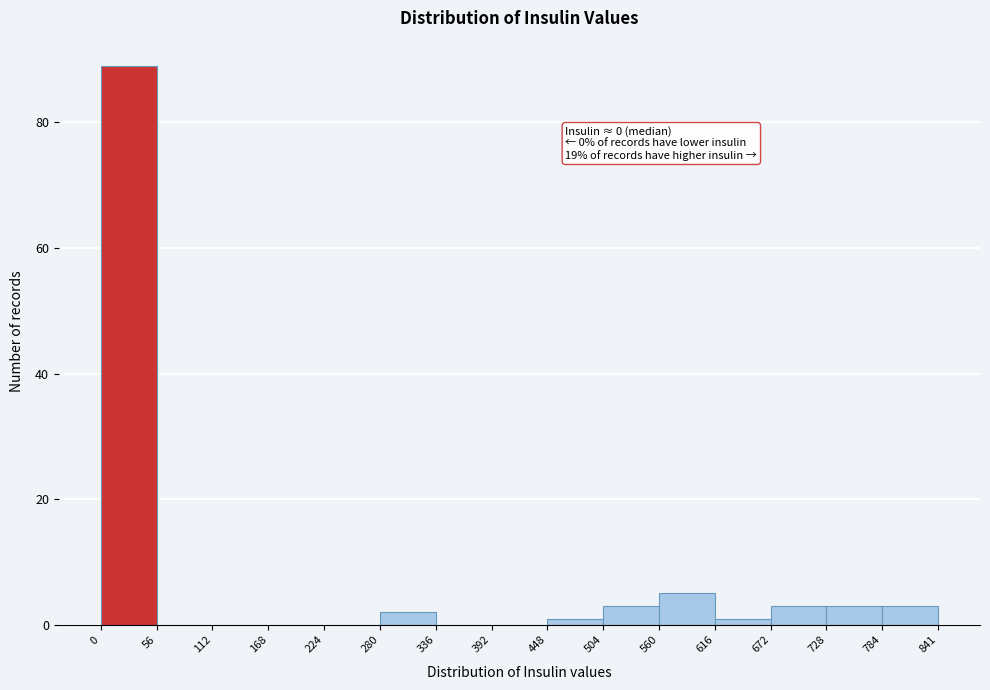

Which range on the x-axis has the tallest bar?

0 to 56